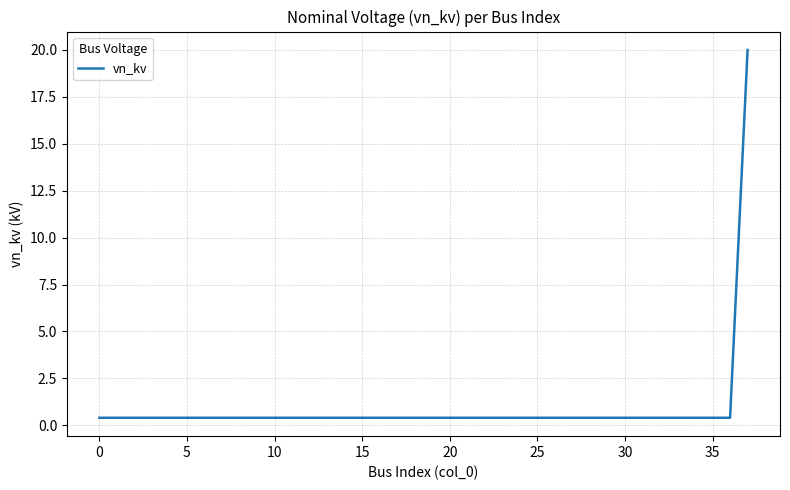

What is the greatest value displayed?

20.0